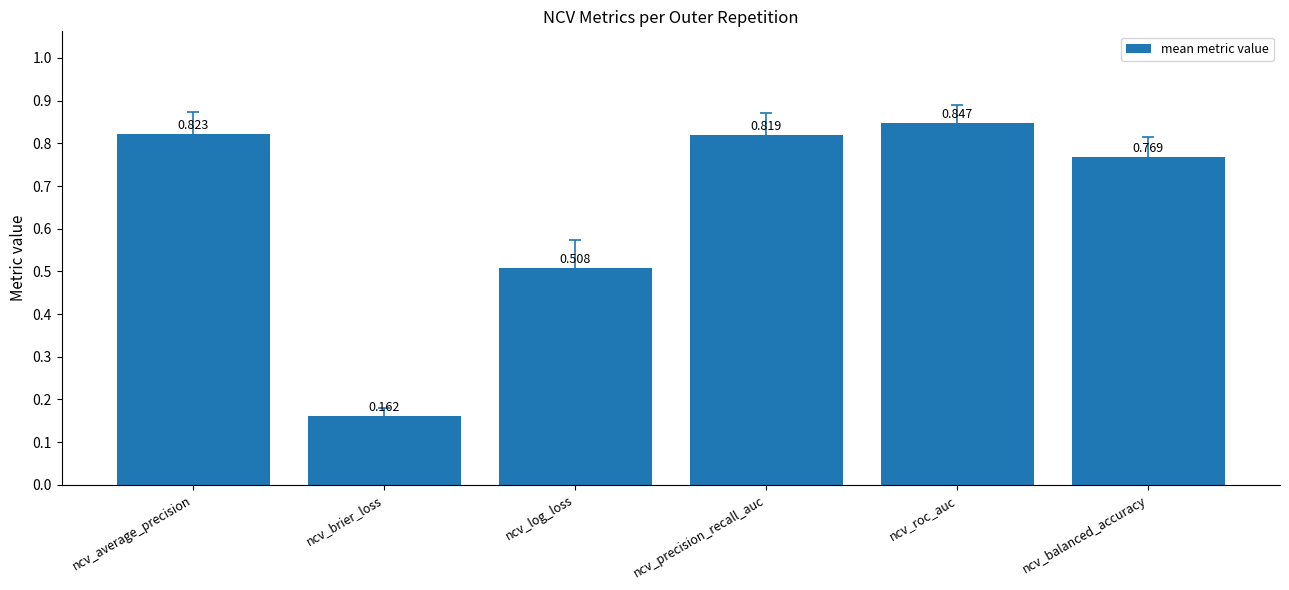

Which category has the lowest value across all series?

ncv_brier_loss